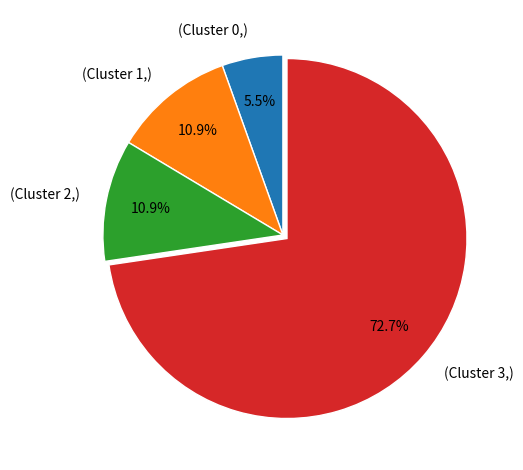

To the nearest percent, what is the difference between the largest and smallest slice percentages?

67%